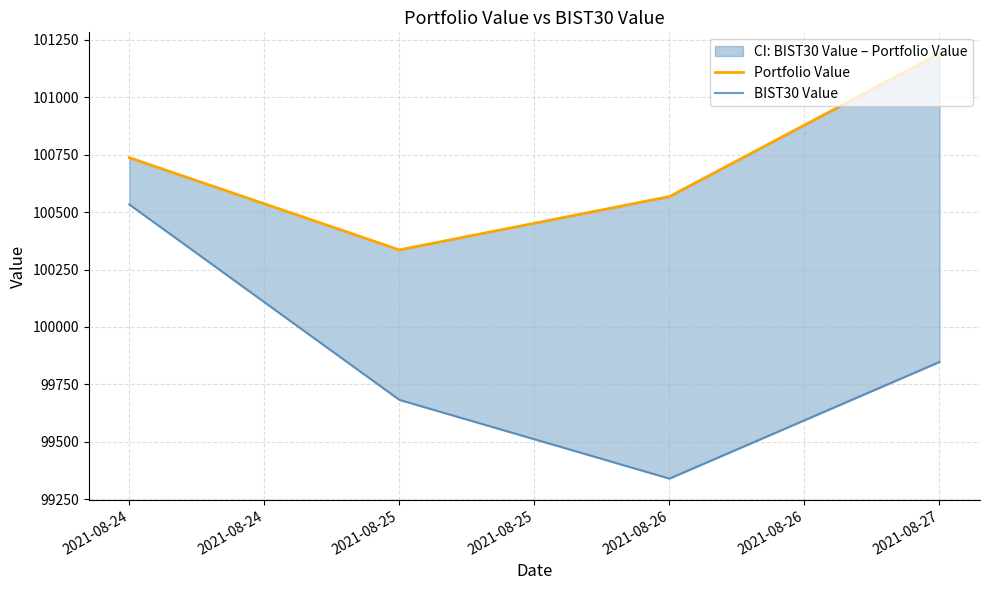

How many interior local valleys does the Portfolio Value series have?

1